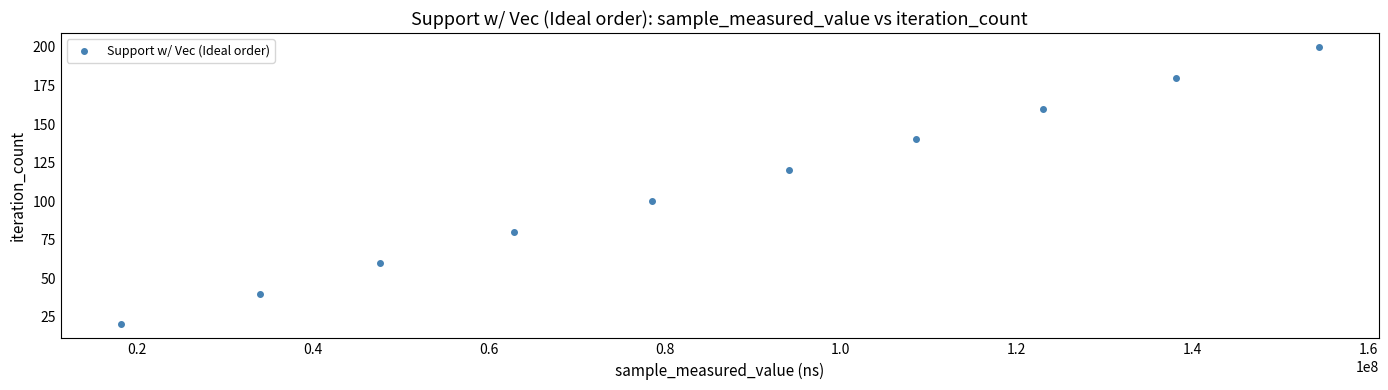

What is the range of X values (max minus min)?

136208390